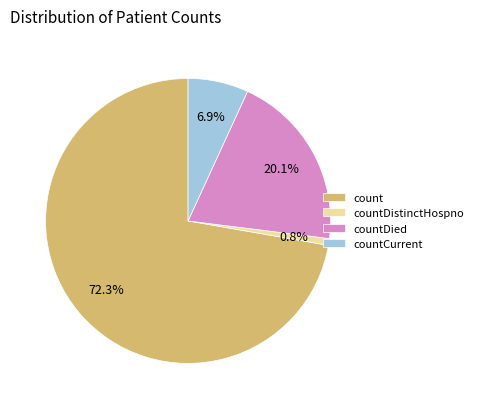

Which category has the smallest portion of the pie?

countDistinctHospno